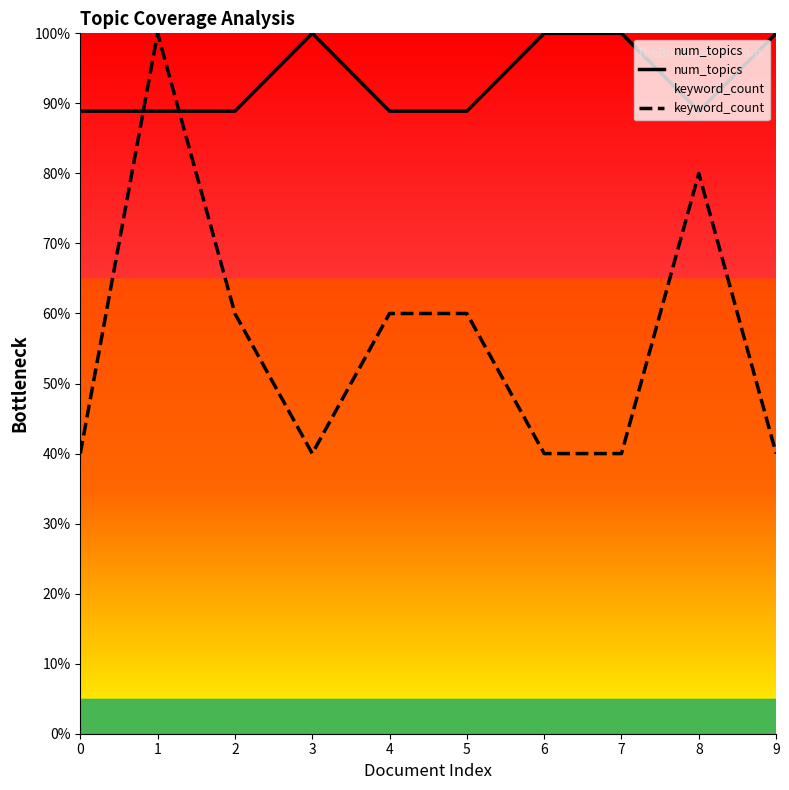

How many categories are shown in the chart?

10